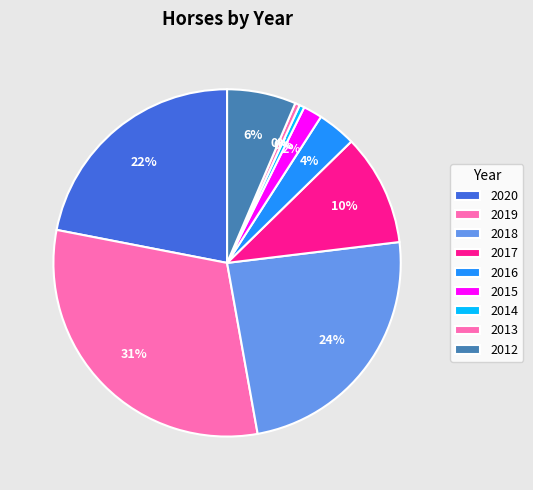

Does 2012 represent more than half of the total?

No